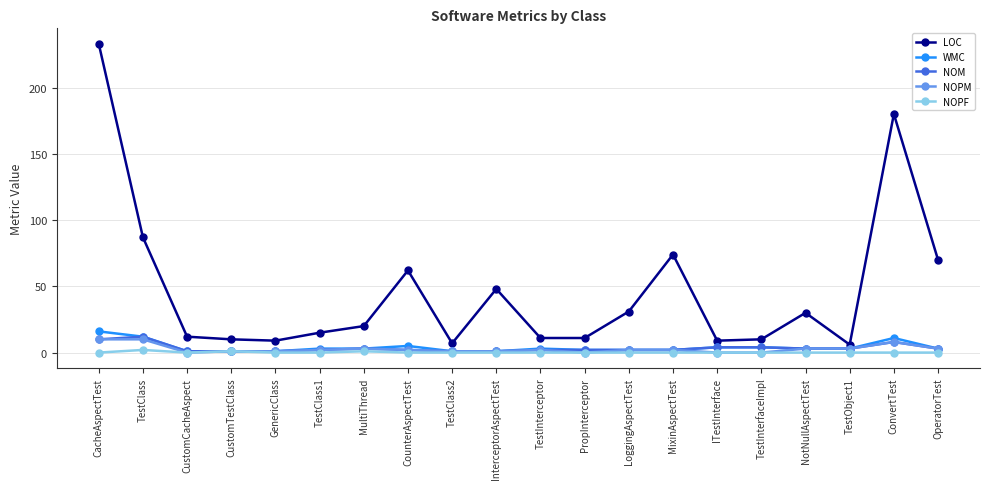

What is the difference between the highest and lowest values at TestClass2?

7